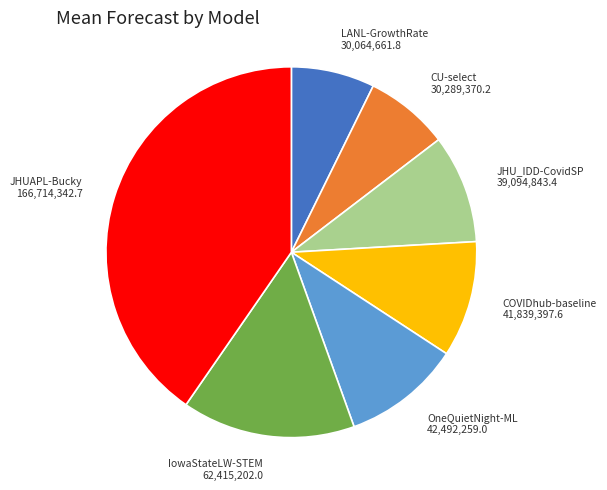

Is it true that LANL-GrowthRate is 14% of the pie?

False